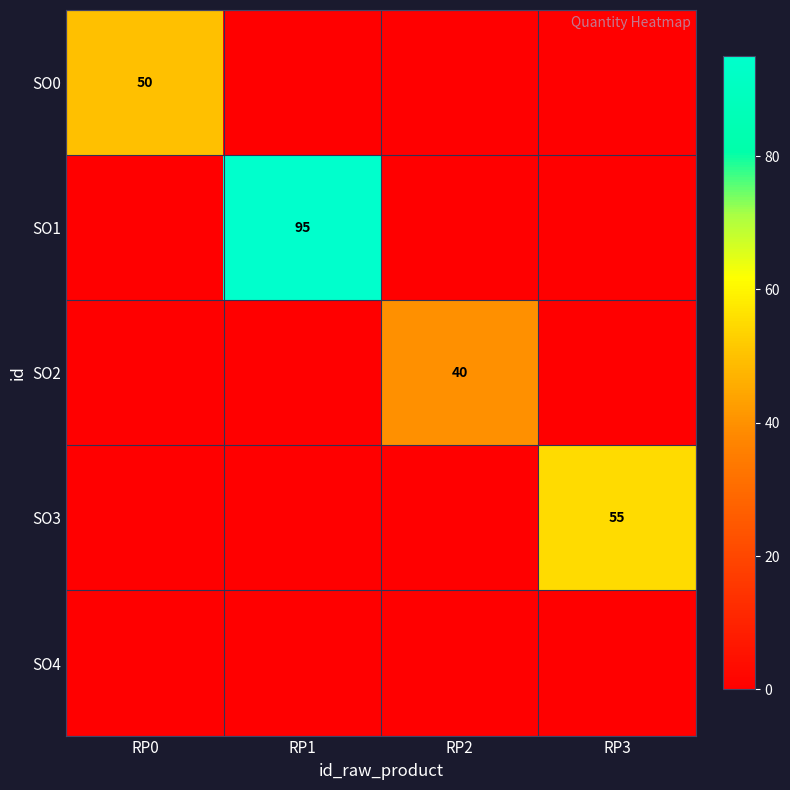

The SO0 series shows 50 at RP0. True or false?

True